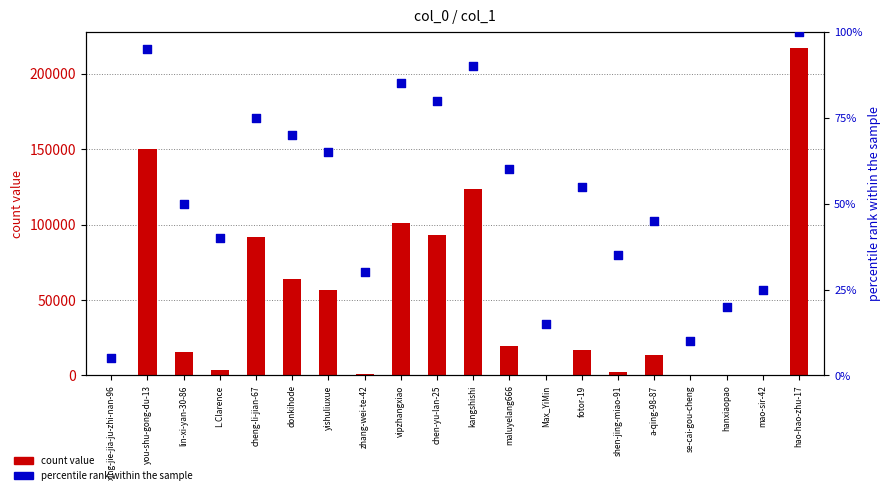

Which series has the widest spread of Y values?

count value